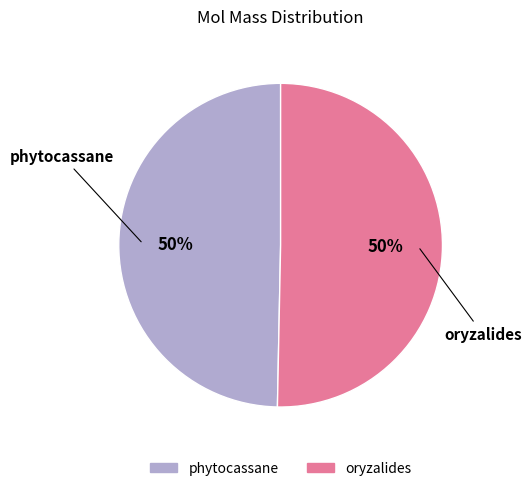

To the nearest percent, what is the combined percentage of oryzalides and phytocassane?

100%